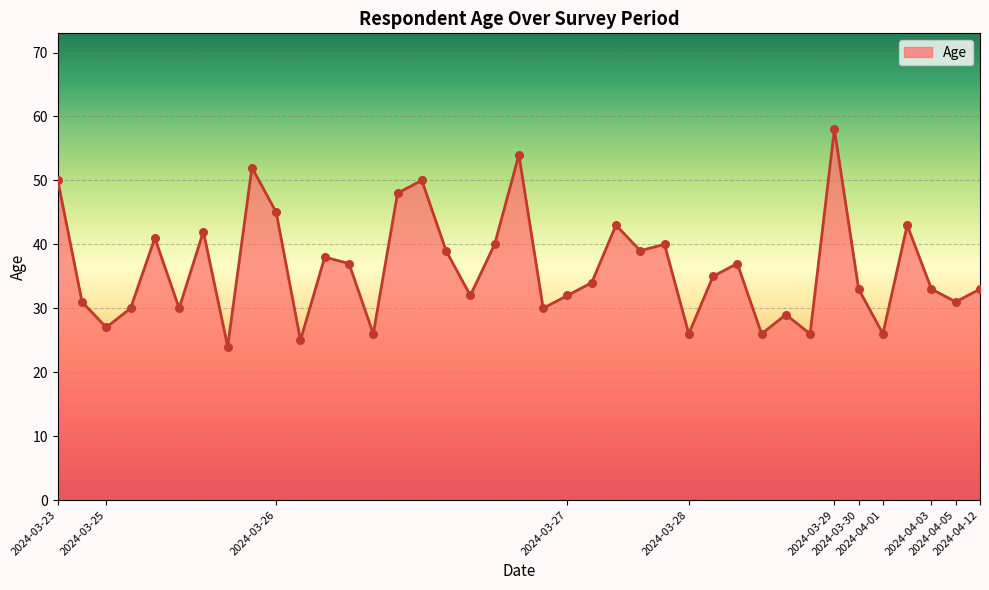

What is the smallest value displayed?

24